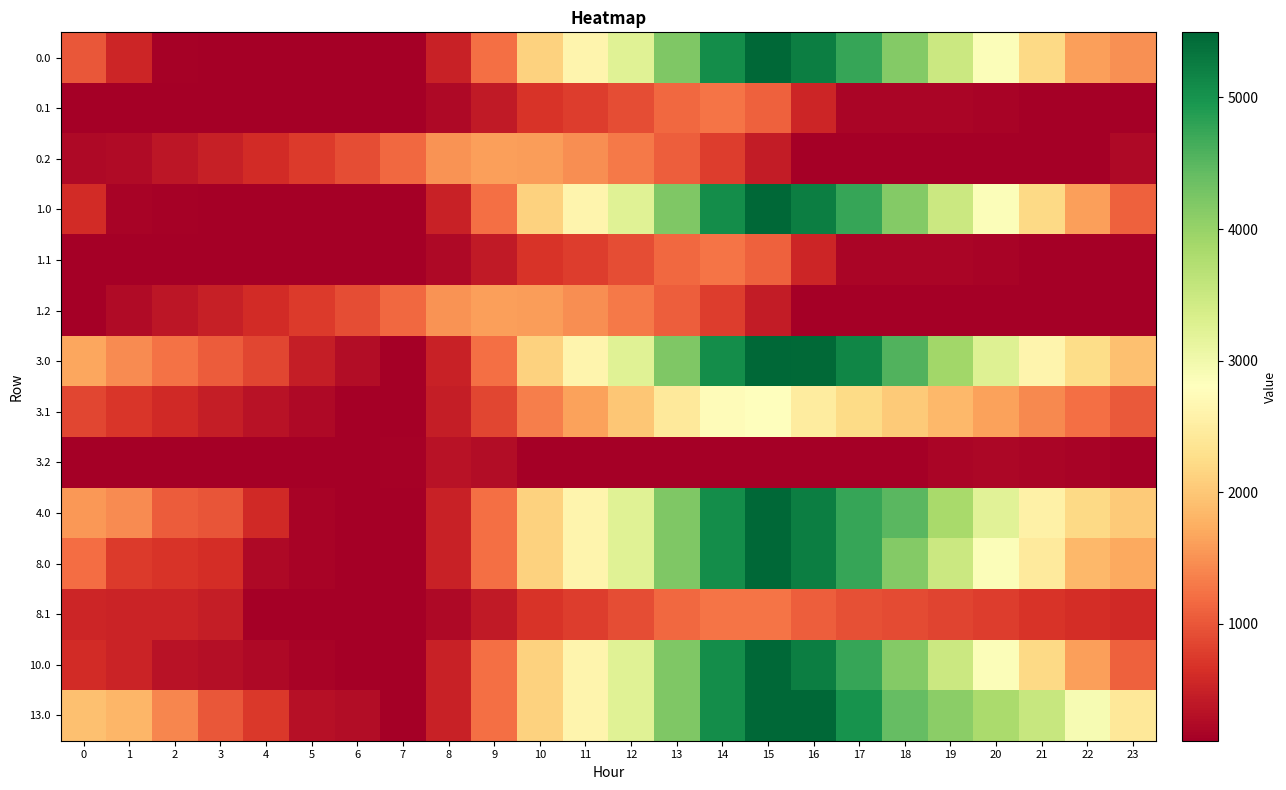

Reading left to right, extract all data points from this chart.

0.0: 0=999.7	1=545.6	2=131.2	3=126.7	4=121.8	5=118.0	6=109.9	7=109.9	8=501.2	9=1210.9	10=2118.0	11=2628.8	12=3242.0	13=4195.1	14=5056.7	15=5495.3	16=5241.9	17=4742.0	18=4149.4	19=3493.6	20=2857.4	21=2212.6	22=1614.3	23=1486.5
0.1: 0=109.9	1=109.9	2=109.9	3=109.9	4=109.9	5=109.9	6=109.9	7=109.9	8=233.9	9=423.1	10=694.4	11=780.5	12=913.8	13=1152.8	14=1265.4	15=1090.5	16=537.7	17=183.0	18=177.6	19=177.3	20=162.7	21=130.0	22=109.9	23=109.9
0.2: 0=221.3	1=249.7	2=363.0	3=480.9	4=605.2	5=758.6	6=928.1	7=1149.3	8=1510.4	9=1620.7	10=1596.9	11=1475.1	12=1302.2	13=1059.3	14=769.0	15=439.8	16=109.9	17=109.9	18=109.9	19=109.9	20=109.9	21=109.9	22=109.9	23=221.3
1.0: 0=611.0	1=157.0	2=131.2	3=126.7	4=121.8	5=118.0	6=109.9	7=109.9	8=501.2	9=1210.9	10=2118.0	11=2628.8	12=3242.0	13=4195.1	14=5056.7	15=5495.3	16=5241.9	17=4742.0	18=4149.4	19=3493.6	20=2857.4	21=2212.6	22=1614.3	23=1097.8
1.1: 0=109.9	1=109.9	2=109.9	3=109.9	4=109.9	5=109.9	6=109.9	7=109.9	8=233.9	9=423.1	10=694.4	11=780.5	12=913.8	13=1152.8	14=1265.4	15=1090.5	16=537.7	17=183.0	18=177.6	19=177.3	20=162.7	21=130.0	22=109.9	23=109.9
1.2: 0=123.7	1=249.7	2=363.0	3=480.9	4=605.2	5=758.6	6=928.1	7=1149.3	8=1510.4	9=1620.7	10=1596.9	11=1475.1	12=1302.2	13=1059.3	14=769.0	15=439.8	16=109.9	17=109.9	18=109.9	19=109.9	20=109.9	21=109.9	22=109.9	23=109.9
3.0: 0=1671.5	1=1436.6	2=1241.3	3=1052.1	4=862.3	5=454.5	6=261.5	7=109.9	8=501.2	9=1210.9	10=2118.0	11=2628.8	12=3242.0	13=4195.1	14=5056.7	15=5495.3	16=5461.0	17=5144.9	18=4552.3	19=3896.5	20=3260.3	21=2615.5	22=2236.4	23=1939.1
3.1: 0=864.8	1=719.3	2=587.0	3=460.1	4=336.2	5=226.4	6=110.0	7=109.9	8=448.7	9=852.7	10=1338.9	11=1639.8	12=1987.9	13=2441.8	14=2757.8	15=2801.3	16=2467.7	17=2215.6	18=2025.4	19=1840.3	20=1640.8	21=1423.2	22=1218.3	23=1034.1
3.2: 0=109.9	1=109.9	2=109.9	3=109.9	4=109.9	5=109.9	6=109.9	7=149.9	8=329.8	9=257.6	10=109.9	11=109.9	12=109.9	13=109.9	14=109.9	15=109.9	16=109.9	17=109.9	18=116.8	19=182.2	20=199.9	21=190.4	22=159.6	23=109.9
4.0: 0=1555.2	1=1454.7	2=1040.2	3=985.3	4=576.4	5=168.5	6=109.9	7=109.9	8=501.2	9=1210.9	10=2118.0	11=2628.8	12=3242.0	13=4195.1	14=5056.7	15=5495.3	16=5241.9	17=4742.0	18=4502.9	19=3847.2	20=3210.9	21=2566.1	22=2205.0	23=2042.1
8.0: 0=1201.7	1=747.7	2=686.7	3=631.8	4=222.8	5=168.5	6=109.9	7=109.9	8=501.2	9=1210.9	10=2118.0	11=2628.8	12=3242.0	13=4195.1	14=5056.7	15=5495.3	16=5241.9	17=4742.0	18=4149.4	19=3493.6	20=2857.4	21=2449.8	22=1851.5	23=1688.5
8.1: 0=538.0	1=526.8	2=526.8	3=453.0	4=109.9	5=109.9	6=109.9	7=109.9	8=233.9	9=423.1	10=694.4	11=780.5	12=913.8	13=1152.8	14=1265.4	15=1265.4	16=1066.1	17=948.3	18=892.4	19=841.7	20=776.5	21=693.3	22=622.8	23=572.9
10.0: 0=611.0	1=510.5	2=333.2	3=278.3	4=222.8	5=168.5	6=109.9	7=109.9	8=501.2	9=1210.9	10=2118.0	11=2628.8	12=3242.0	13=4195.1	14=5056.7	15=5495.3	16=5241.9	17=4742.0	18=4149.4	19=3493.6	20=2857.4	21=2212.6	22=1614.3	23=1097.8
13.0: 0=1925.0	1=1824.5	2=1410.0	3=1001.6	4=727.9	5=320.1	6=261.5	7=109.9	8=501.2	9=1210.9	10=2118.0	11=2628.8	12=3242.0	13=4195.1	14=5056.7	15=5495.3	16=5495.3	17=4995.4	18=4402.8	19=4100.6	20=3817.9	21=3526.6	22=2928.3	23=2411.9